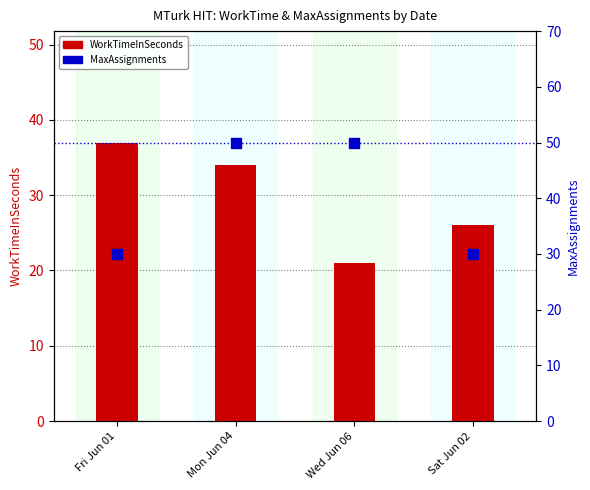

At which category is the sum across all series the highest?

Mon Jun 04